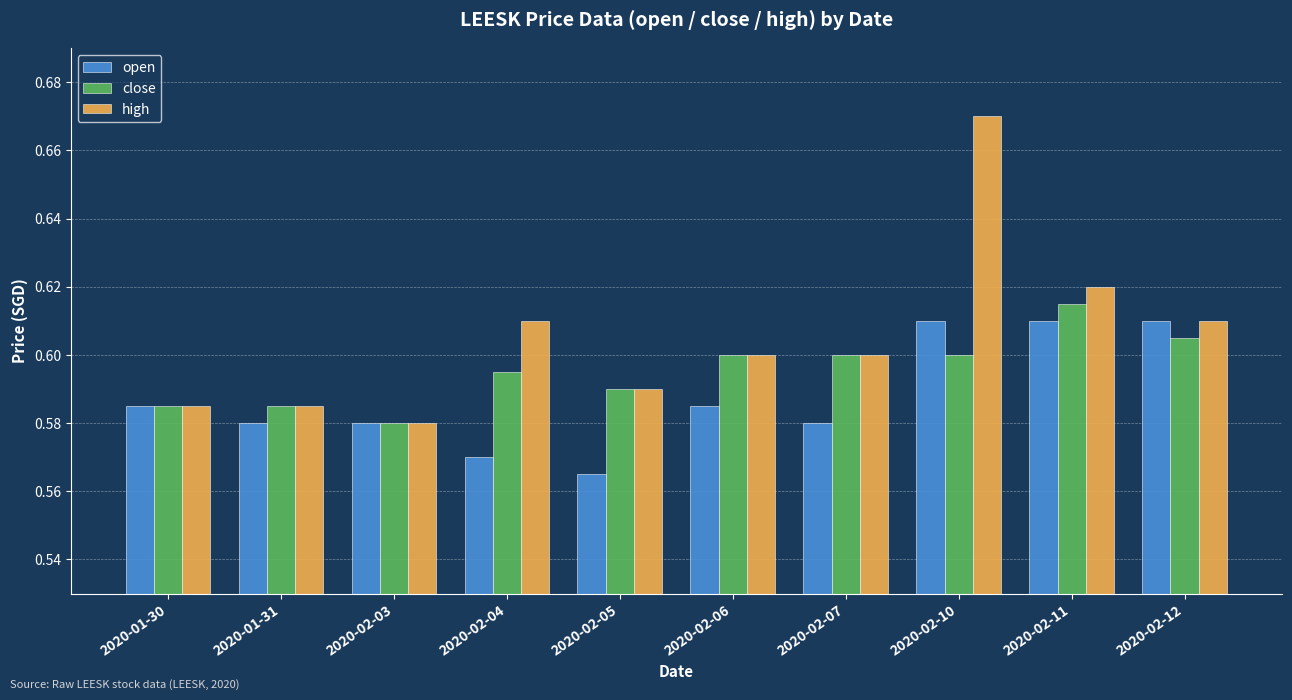

At how many categories does at least one series exceed 0?

10